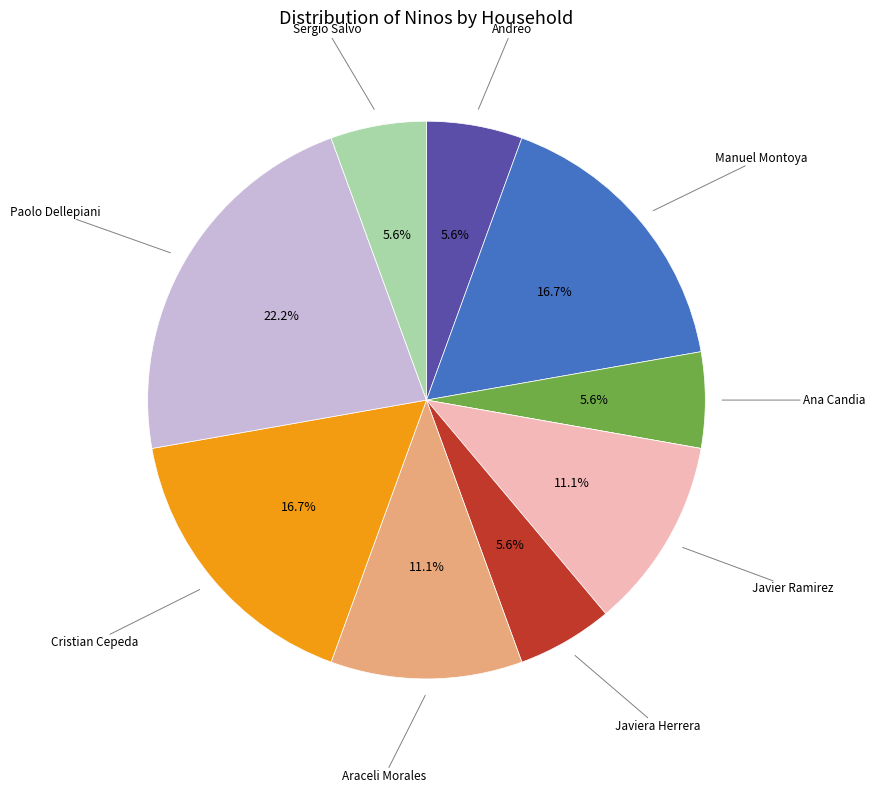

To the nearest percent, what is the average slice percentage?

9%